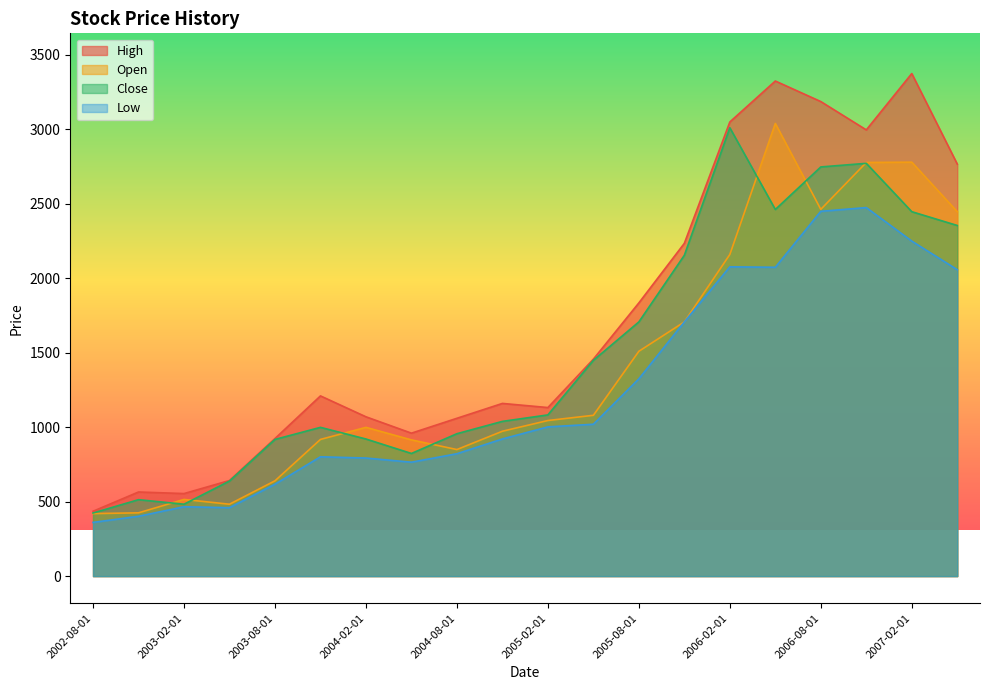

How many categories are shown in the chart?

20